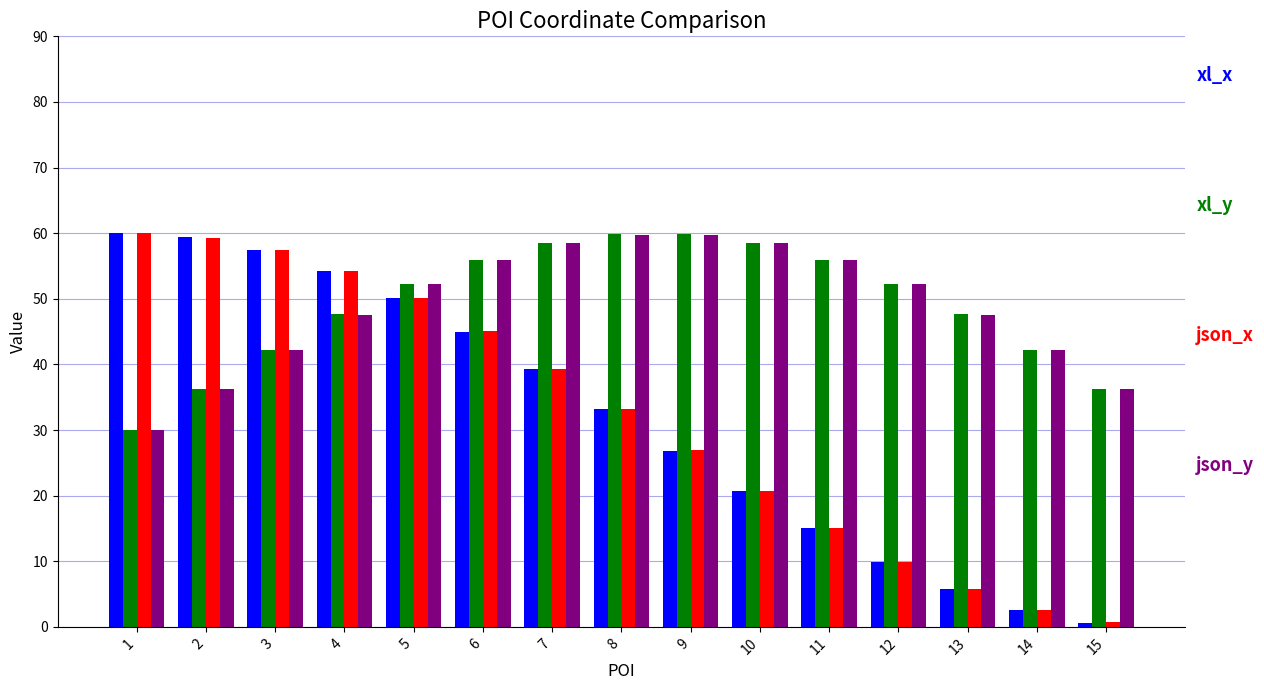

What is the spread (max minus min) of values at 5?

2.2